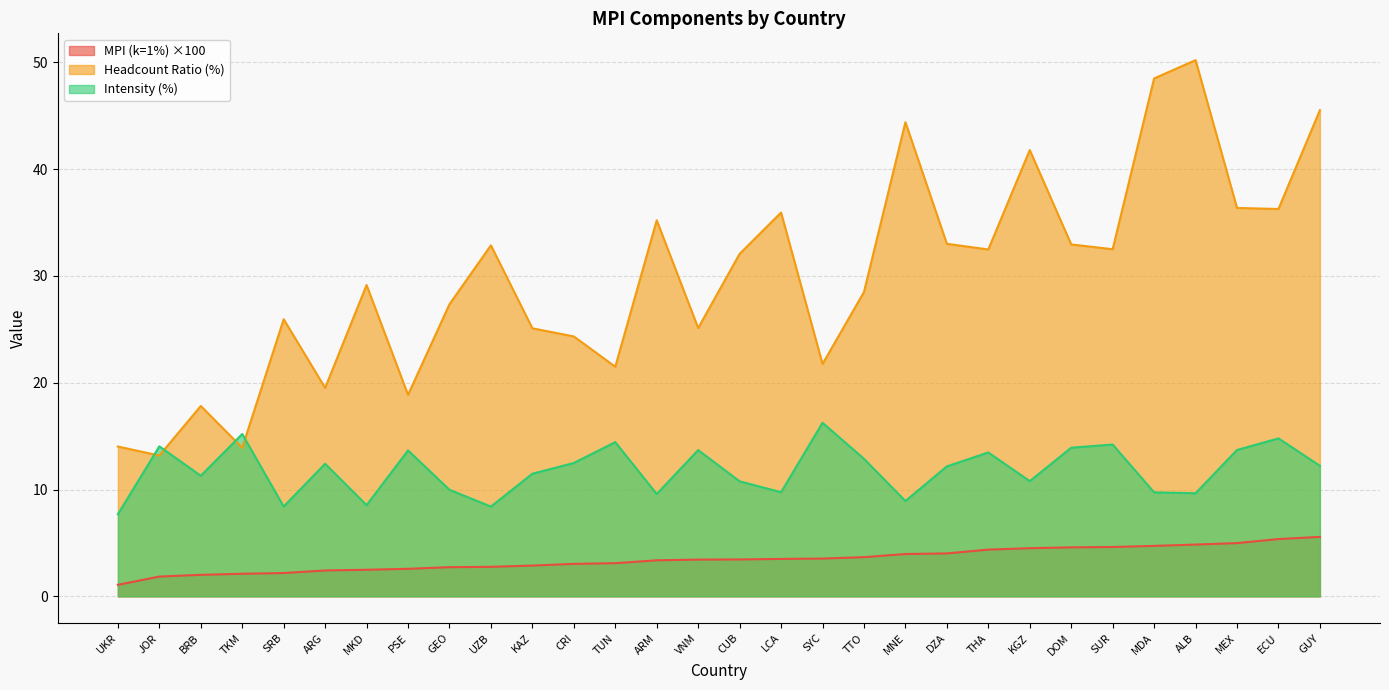

Reading left to right, transcribe all the data shown in this chart.

MPI (k=1%): UKR=1.1	JOR=1.9	BRB=2.0	TKM=2.1	SRB=2.2	ARG=2.4	MKD=2.5	PSE=2.6	GEO=2.7	UZB=2.8	KAZ=2.9	CRI=3.0	TUN=3.1	ARM=3.4	VNM=3.4	CUB=3.5	LCA=3.5	SYC=3.5	TTO=3.7	MNE=4.0	DZA=4.0	THA=4.4	KGZ=4.5	DOM=4.6	SUR=4.6	MDA=4.7	ALB=4.8	MEX=5.0	ECU=5.4	GUY=5.6
Headcount Ratio (%): UKR=14.0	JOR=13.2	BRB=17.8	TKM=13.9	SRB=25.9	ARG=19.5	MKD=29.1	PSE=18.9	GEO=27.4	UZB=32.9	KAZ=25.1	CRI=24.3	TUN=21.5	ARM=35.2	VNM=25.1	CUB=32.1	LCA=35.9	SYC=21.8	TTO=28.5	MNE=44.4	DZA=33.0	THA=32.5	KGZ=41.8	DOM=33.0	SUR=32.5	MDA=48.5	ALB=50.2	MEX=36.4	ECU=36.3	GUY=45.5
Intensity (%): UKR=7.7	JOR=14.0	BRB=11.3	TKM=15.2	SRB=8.4	ARG=12.4	MKD=8.5	PSE=13.7	GEO=10.0	UZB=8.4	KAZ=11.5	CRI=12.5	TUN=14.4	ARM=9.6	VNM=13.7	CUB=10.8	LCA=9.8	SYC=16.3	TTO=12.9	MNE=8.9	DZA=12.2	THA=13.5	KGZ=10.8	DOM=13.9	SUR=14.2	MDA=9.7	ALB=9.7	MEX=13.7	ECU=14.8	GUY=12.2